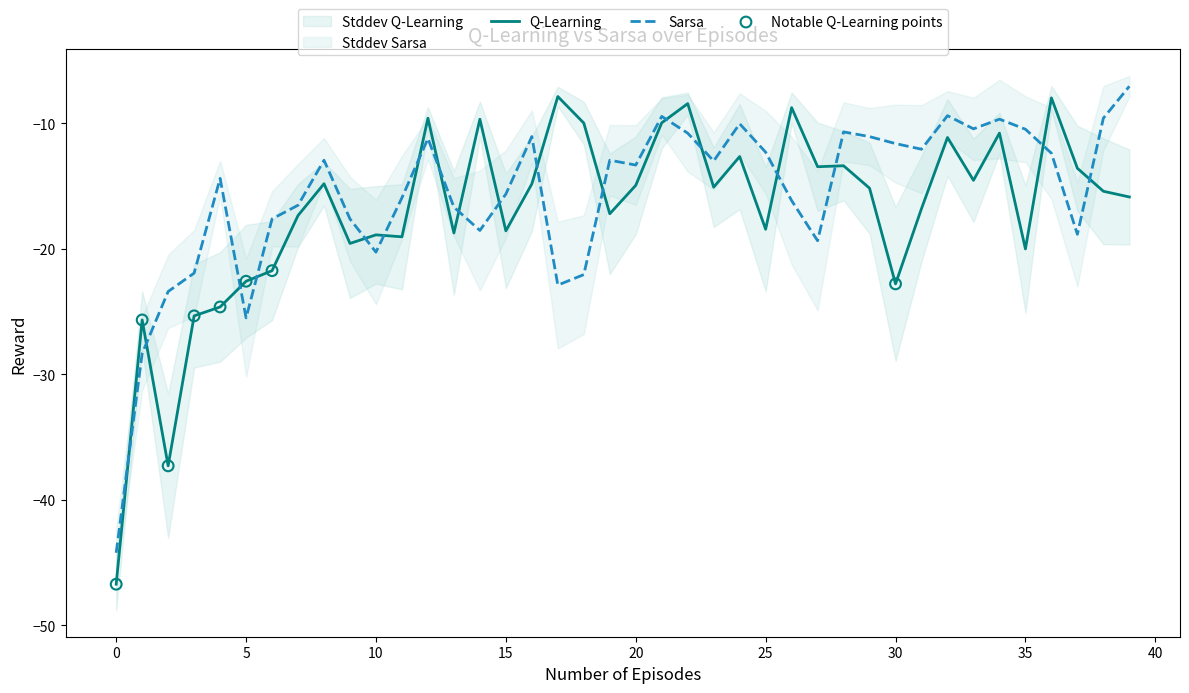

At how many categories does at least one series exceed -40?

39